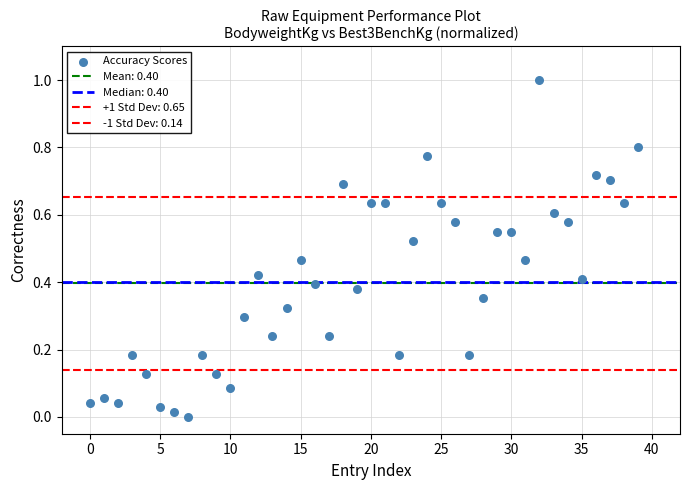

How many data points are displayed?

40